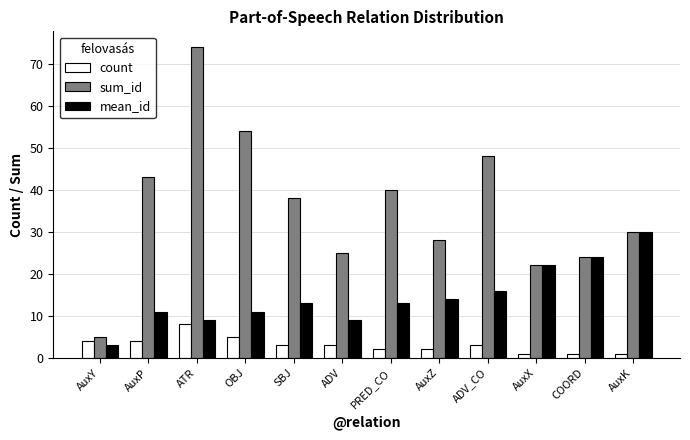

Which series has the widest spread of values?

sum_id